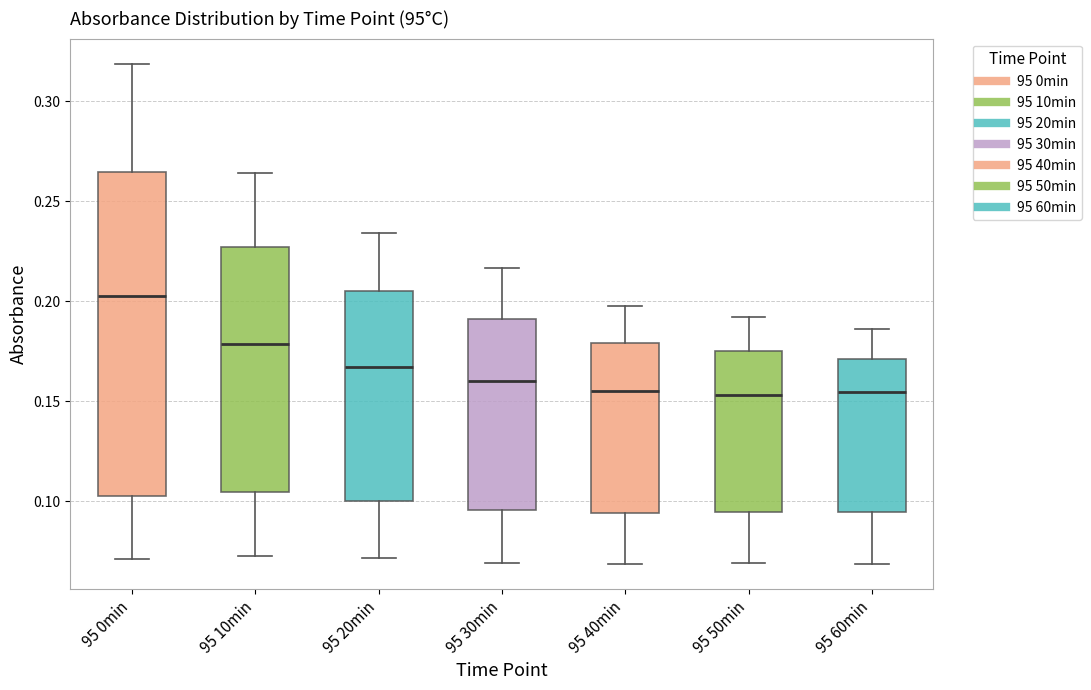

Reading left to right, read every box against the y-axis: the position of its median line, the range the box covers, and the ends of its whiskers. The values are not printed on the chart, so give them approximately, as read against the axis.

95 0min: median 0.205, box 0.105 to 0.265, whiskers 0.070 to 0.320
95 10min: median 0.180, box 0.105 to 0.225, whiskers 0.075 to 0.265
95 20min: median 0.165, box 0.100 to 0.205, whiskers 0.070 to 0.235
95 30min: median 0.160, box 0.095 to 0.190, whiskers 0.070 to 0.215
95 40min: median 0.155, box 0.095 to 0.180, whiskers 0.070 to 0.200
95 50min: median 0.155, box 0.095 to 0.175, whiskers 0.070 to 0.190
95 60min: median 0.155, box 0.095 to 0.170, whiskers 0.070 to 0.185